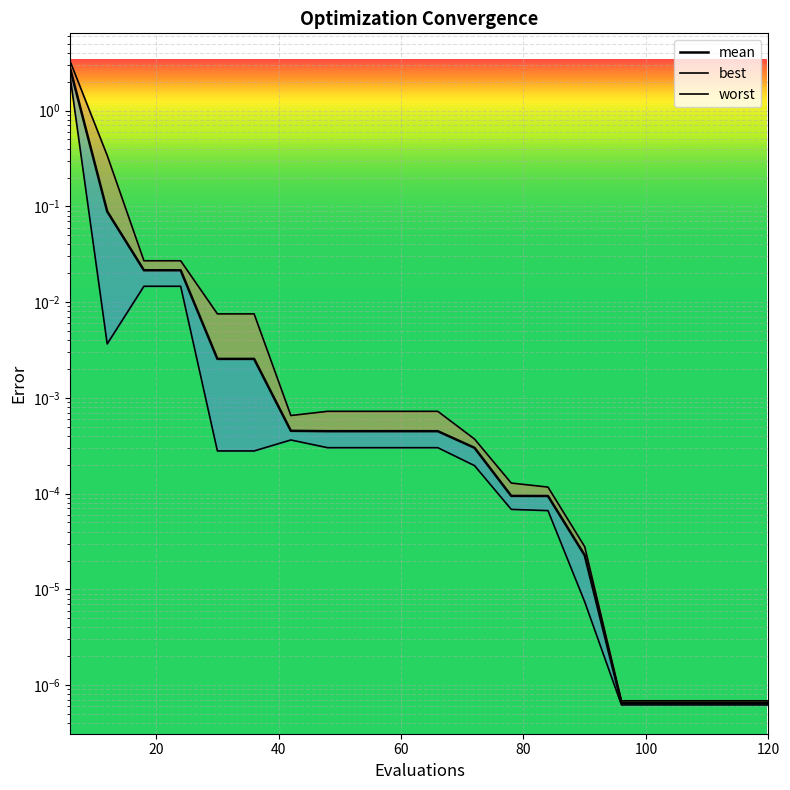

Does the chart display data point markers on the line(s)?

No